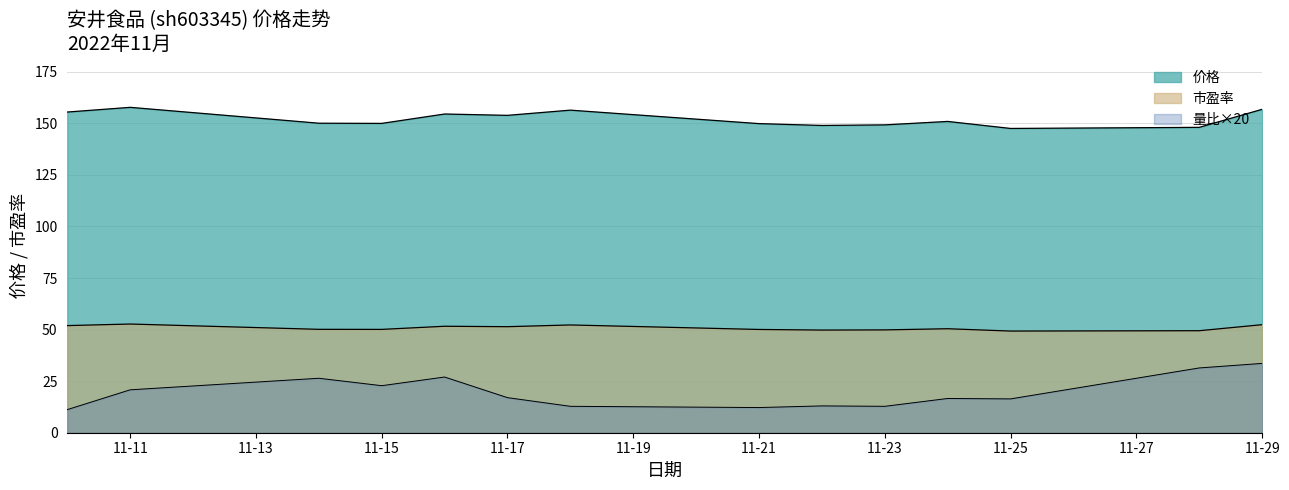

Between 2022-11-29 and 2022-11-24, which is larger?

2022-11-29